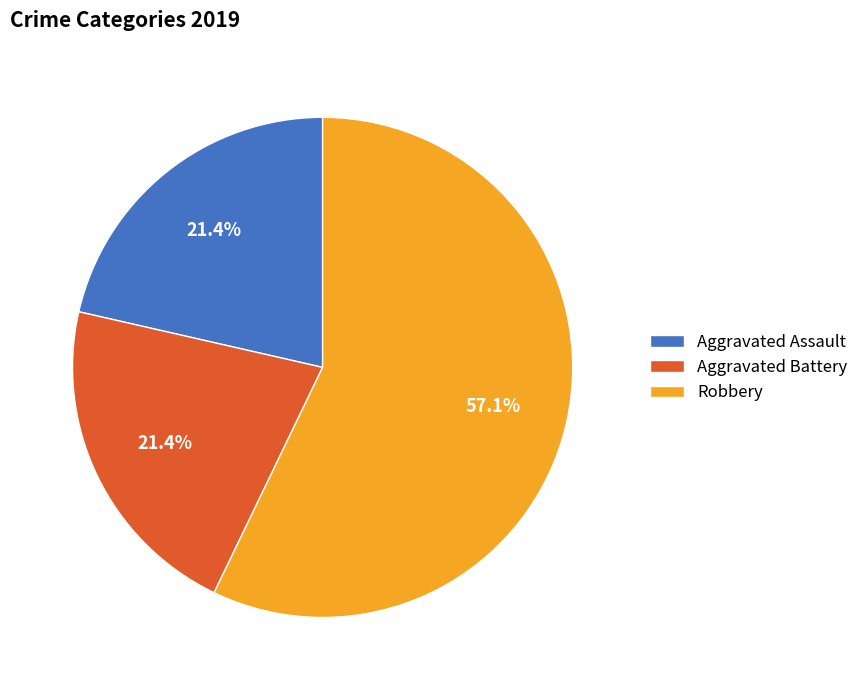

Count the number of slices in the pie.

3